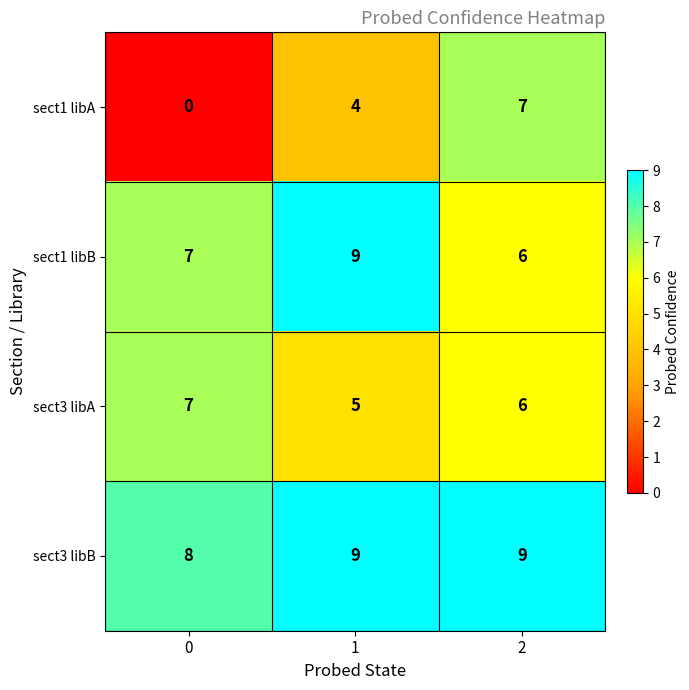

Count the sect1 libB values in the range 6 to 9.

3